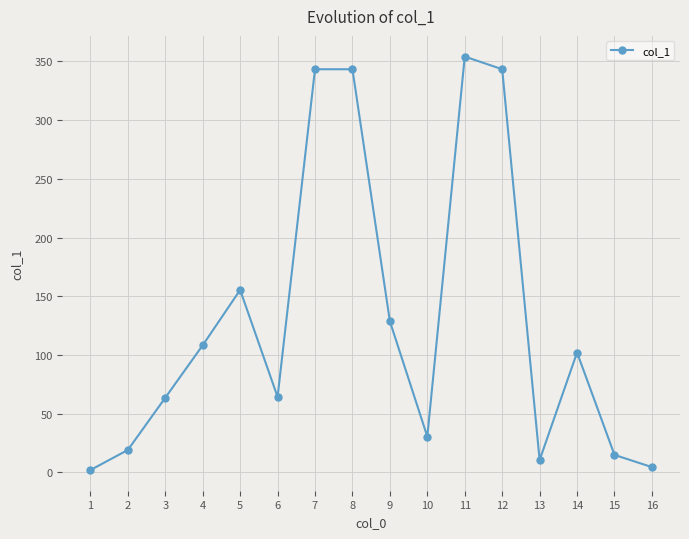

How many interior local valleys (lower than both neighbors) does the data have?

3